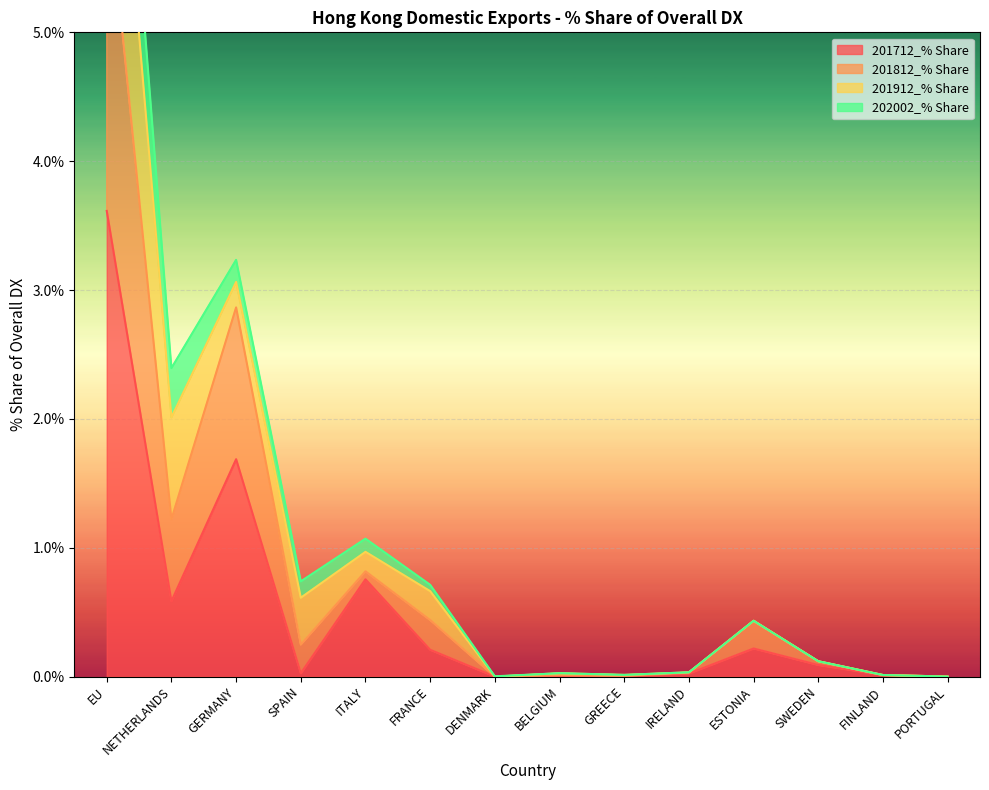

Is it true that 201712_% Share equals 0.0 at PORTUGAL?

True